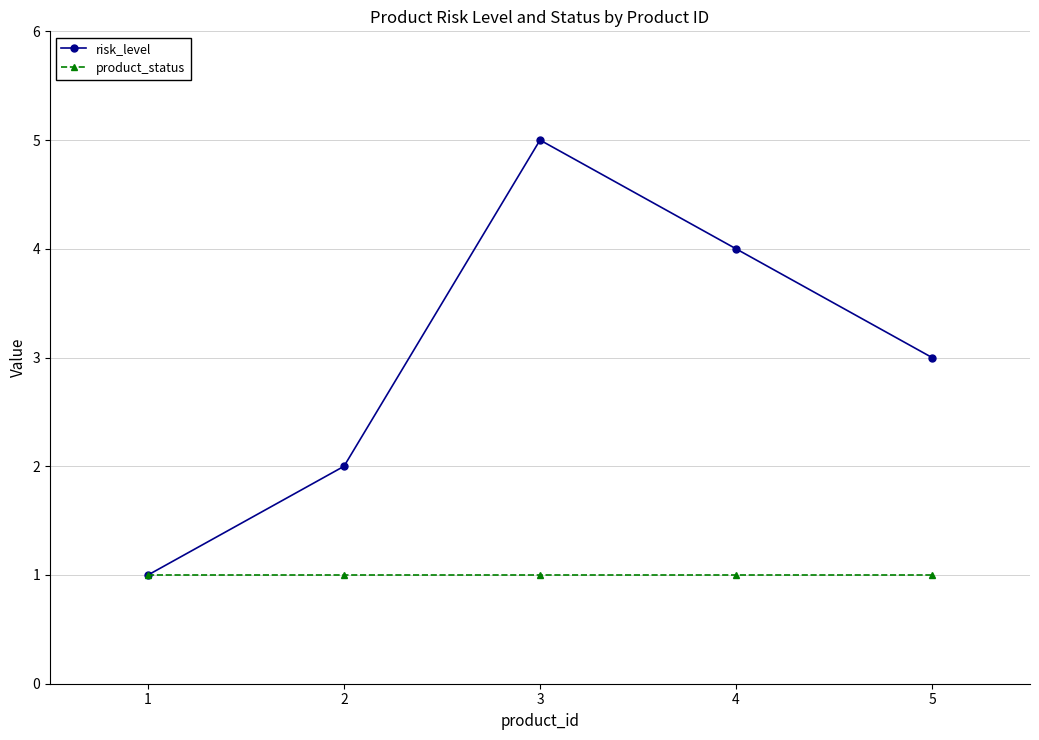

What is the maximum value for risk_level?

5